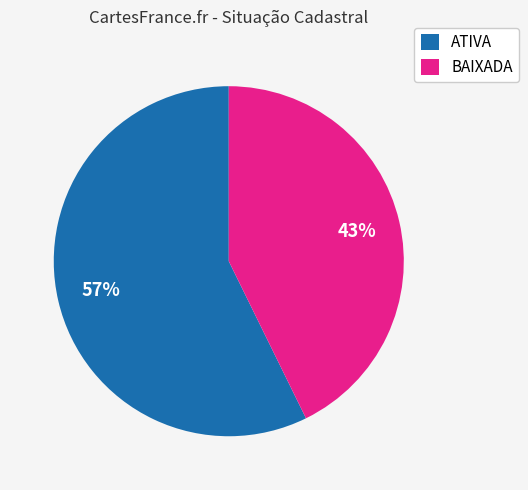

To the nearest percent, what is the average slice percentage?

50%